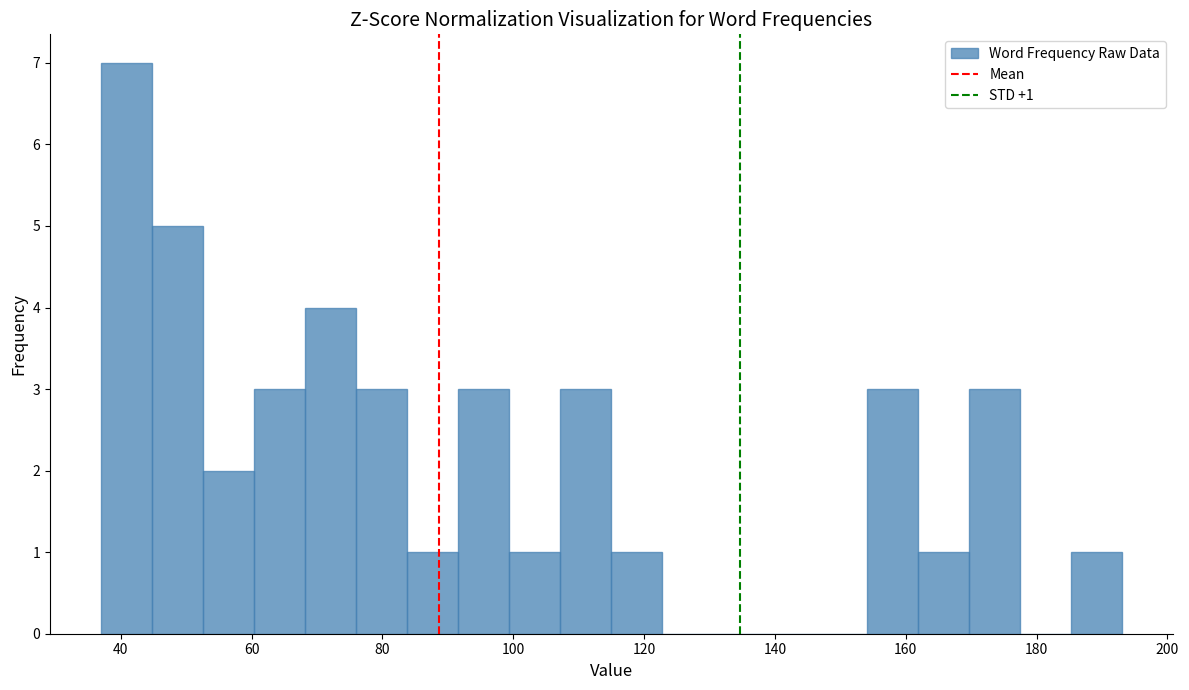

Around what value on the x-axis is the tallest bar? Give the approximate position of its centre, as read against the axis.

40